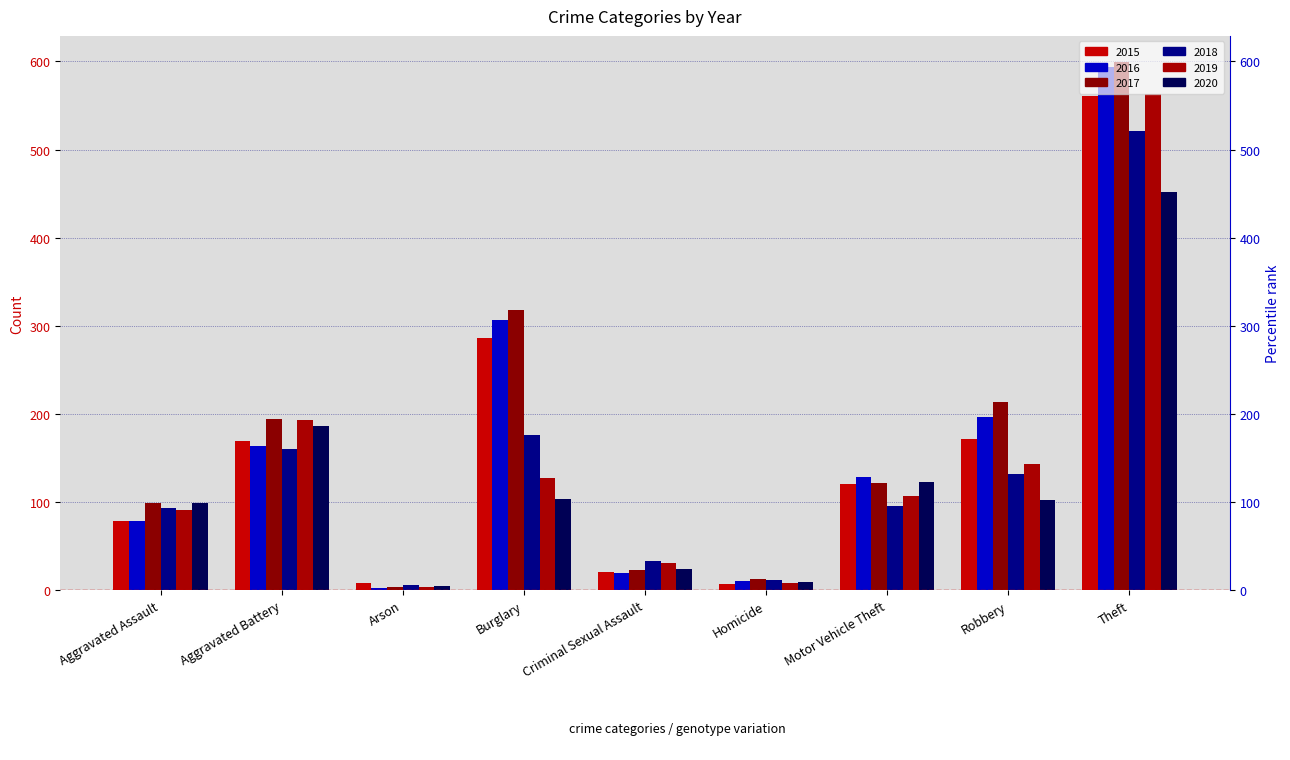

Reading right to left, transcribe all the data shown in this chart.

2015: Theft=561	Robbery=172	Motor Vehicle Theft=121	Homicide=7	Criminal Sexual Assault=21	Burglary=286	Arson=8	Aggravated Battery=169	Aggravated Assault=79
2016: Theft=594	Robbery=196	Motor Vehicle Theft=128	Homicide=10	Criminal Sexual Assault=20	Burglary=307	Arson=3	Aggravated Battery=164	Aggravated Assault=79
2017: Theft=599	Robbery=213	Motor Vehicle Theft=122	Homicide=13	Criminal Sexual Assault=23	Burglary=318	Arson=4	Aggravated Battery=194	Aggravated Assault=99
2018: Theft=521	Robbery=132	Motor Vehicle Theft=96	Homicide=12	Criminal Sexual Assault=33	Burglary=176	Arson=6	Aggravated Battery=160	Aggravated Assault=93
2019: Theft=563	Robbery=143	Motor Vehicle Theft=107	Homicide=8	Criminal Sexual Assault=31	Burglary=127	Arson=4	Aggravated Battery=193	Aggravated Assault=91
2020: Theft=452	Robbery=102	Motor Vehicle Theft=123	Homicide=9	Criminal Sexual Assault=24	Burglary=104	Arson=5	Aggravated Battery=186	Aggravated Assault=99